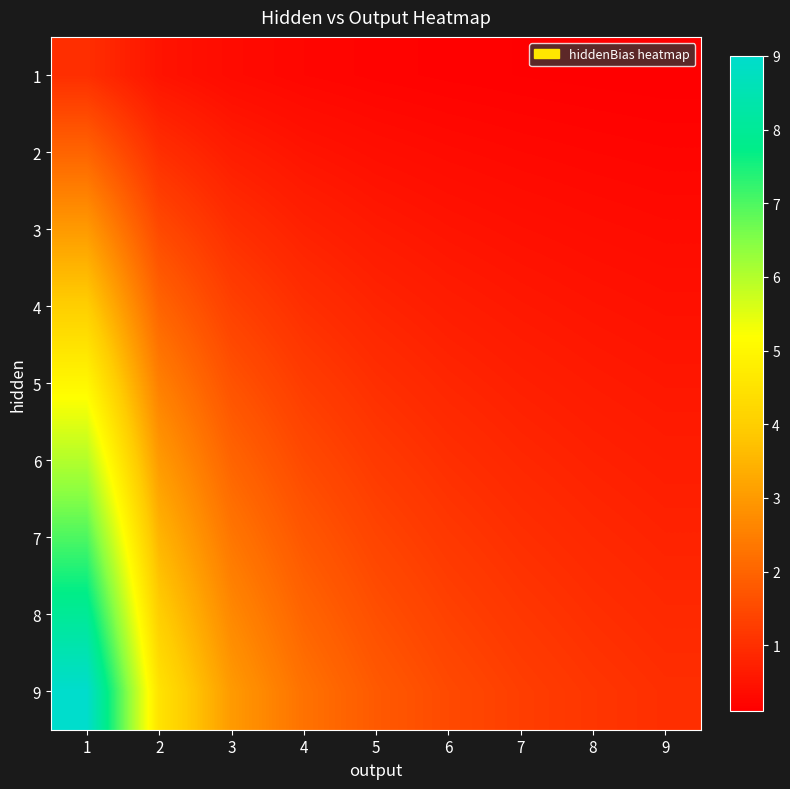

Reading right to left, list all the values displayed in this chart.

1: 9=0.1	8=0.1	7=0.1	6=0.2	5=0.2	4=0.2	3=0.3	2=0.5	1=1.0
2: 9=0.2	8=0.2	7=0.3	6=0.3	5=0.4	4=0.5	3=0.7	2=1.0	1=2.0
3: 9=0.3	8=0.4	7=0.4	6=0.5	5=0.6	4=0.8	3=1.0	2=1.5	1=3.0
4: 9=0.4	8=0.5	7=0.6	6=0.7	5=0.8	4=1.0	3=1.3	2=2.0	1=4.0
5: 9=0.6	8=0.6	7=0.7	6=0.8	5=1.0	4=1.2	3=1.7	2=2.5	1=5.0
6: 9=0.7	8=0.8	7=0.9	6=1.0	5=1.2	4=1.5	3=2.0	2=3.0	1=6.0
7: 9=0.8	8=0.9	7=1.0	6=1.2	5=1.4	4=1.8	3=2.3	2=3.5	1=7.0
8: 9=0.9	8=1.0	7=1.1	6=1.3	5=1.6	4=2.0	3=2.7	2=4.0	1=8.0
9: 9=1.0	8=1.1	7=1.3	6=1.5	5=1.8	4=2.2	3=3.0	2=4.5	1=9.0